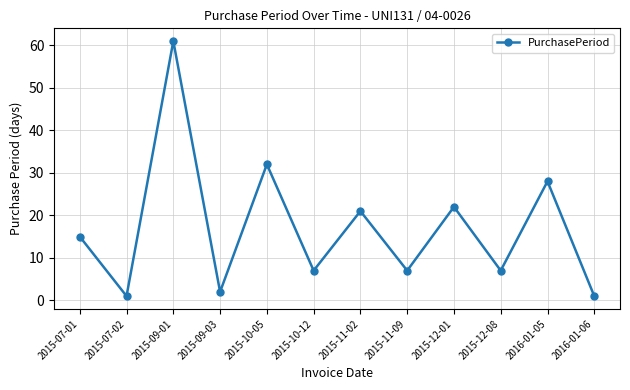

Where is the data nearest to the value 31?

2015-10-05